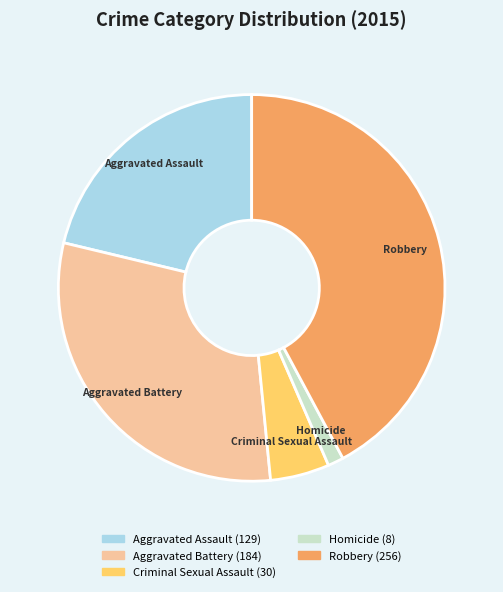

What is the ratio of the value at Aggravated Assault to the value at Robbery?

0.5